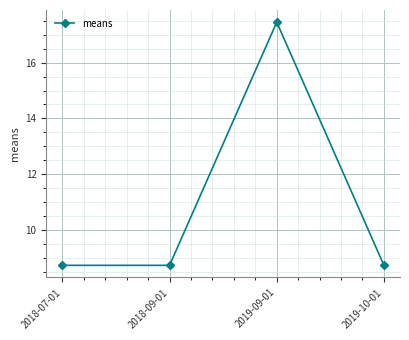

Which label corresponds to the largest value in the chart?

2019-09-01